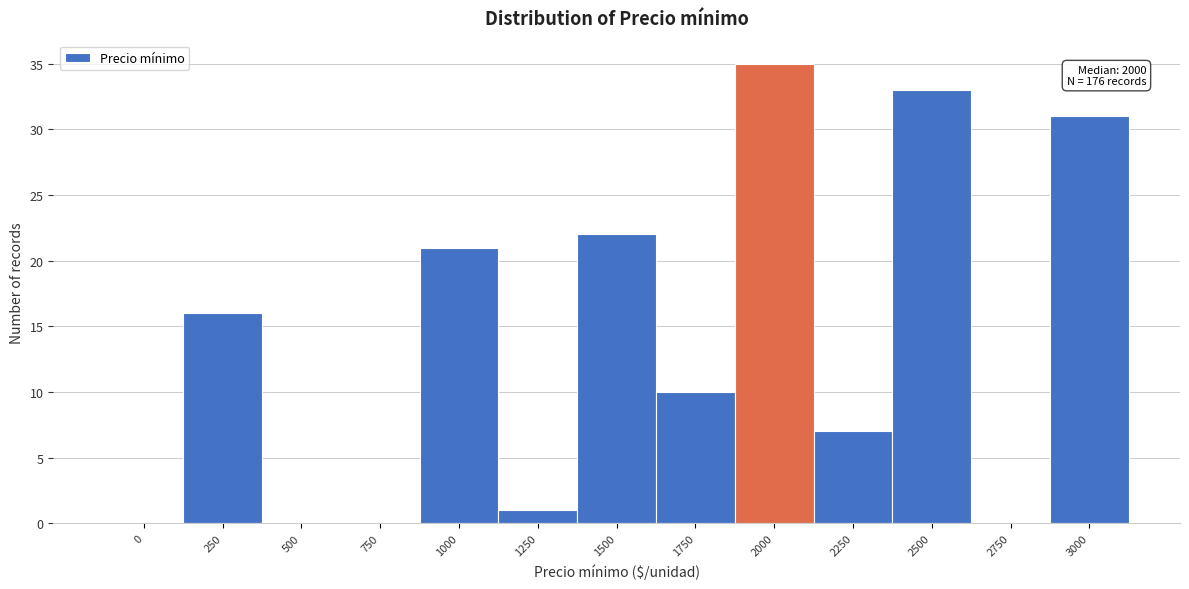

Reading right to left, extract all data points from this chart.

3000=31	2750=0	2500=33	2250=7	2000=35	1750=10	1500=22	1250=1	1000=21	750=0	500=0	250=16	0=0